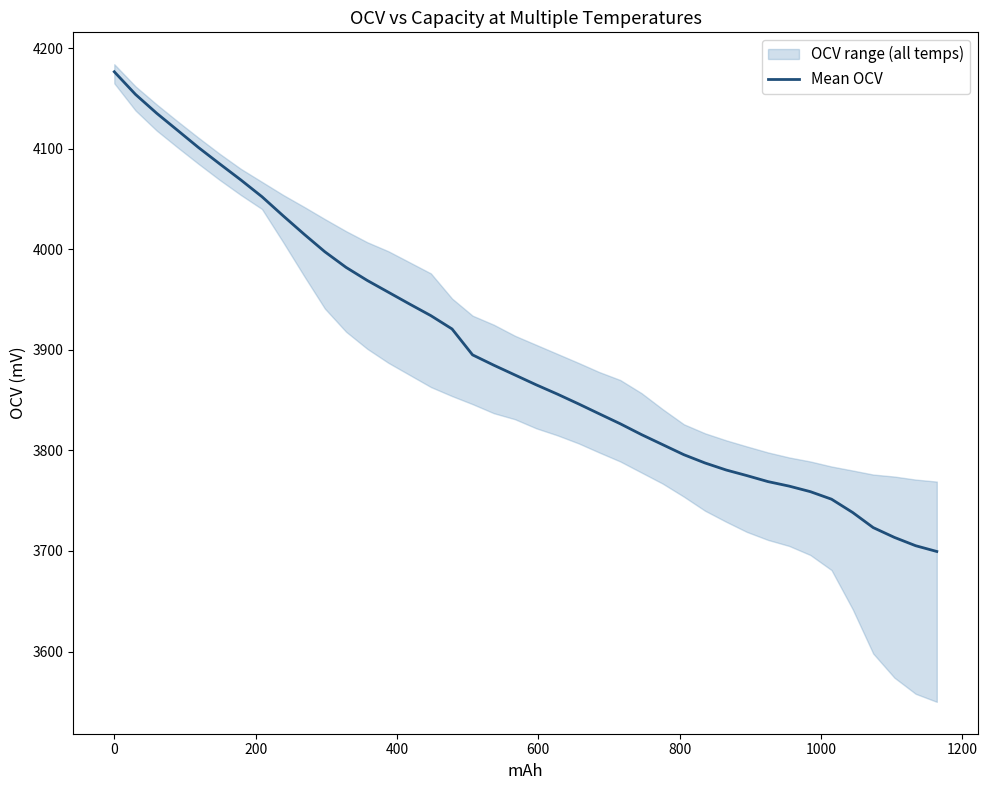

What is the maximum value for Mean OCV?

4176.5